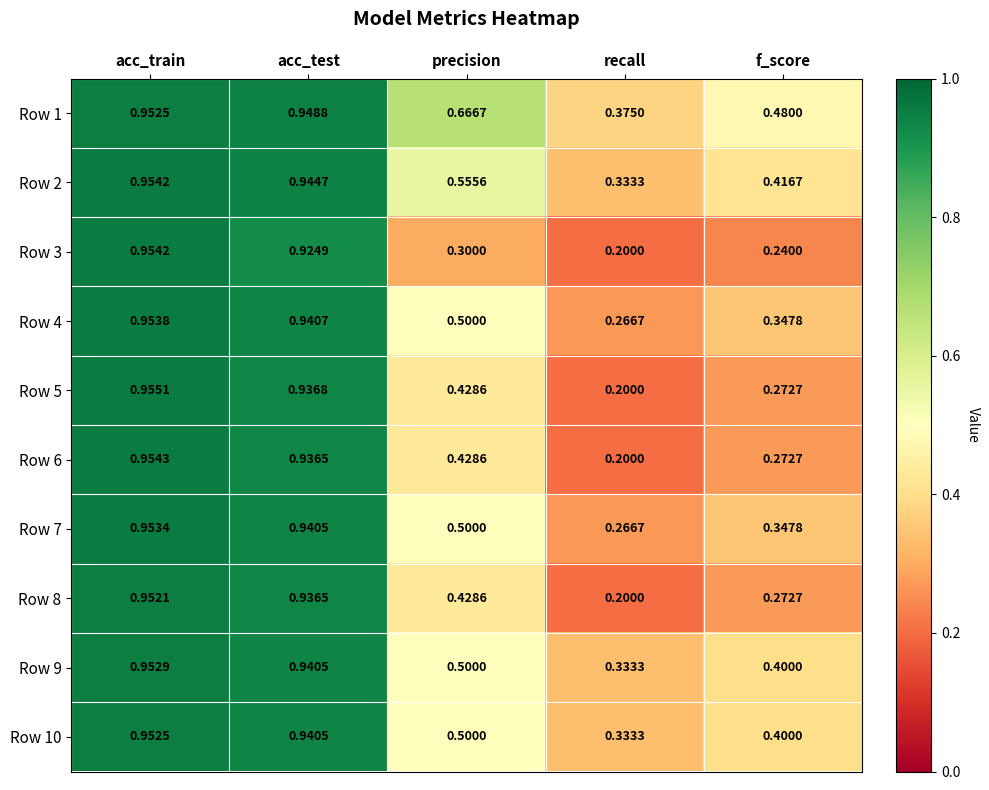

Between acc_train and precision, which is larger?

acc_train